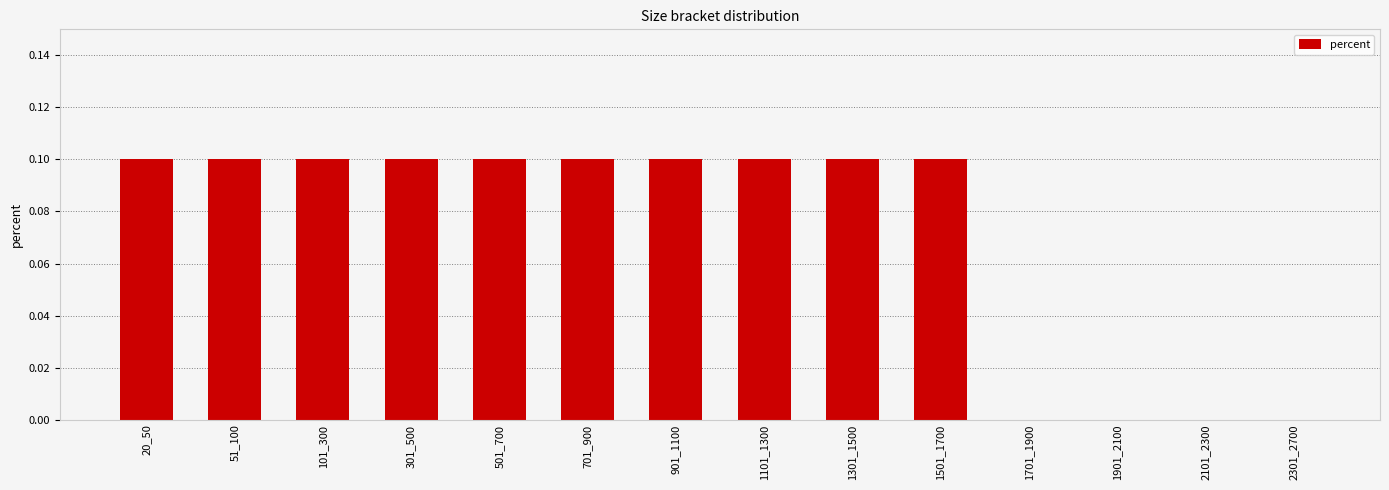

True or false: the data shows 0.0 at 1301_1500.

False